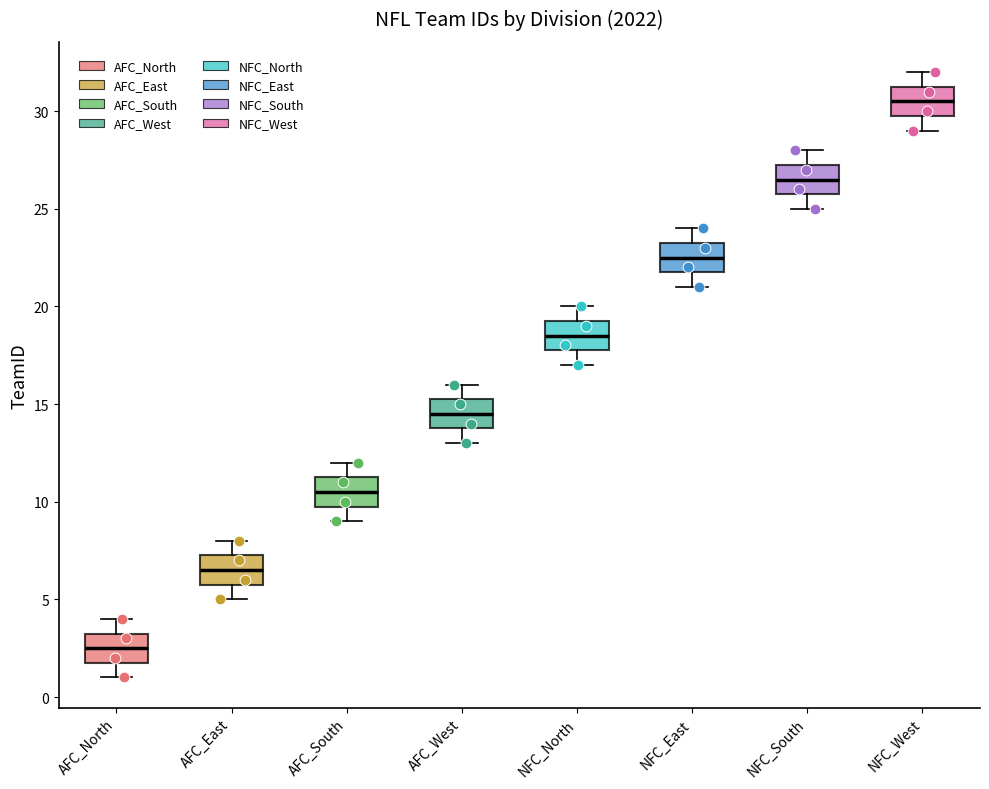

Reading left to right, read every box against the y-axis: the position of its median line, the range the box covers, and the ends of its whiskers. The values are not printed on the chart, so give them approximately, as read against the axis.

AFC_North: median 2.5, box 2.0 to 3.5, whiskers 1.0 to 4.0
AFC_East: median 6.5, box 6.0 to 7.5, whiskers 5.0 to 8.0
AFC_South: median 10.5, box 10.0 to 11.5, whiskers 9.0 to 12.0
AFC_West: median 14.5, box 14.0 to 15.5, whiskers 13.0 to 16.0
NFC_North: median 18.5, box 18.0 to 19.5, whiskers 17.0 to 20.0
NFC_East: median 22.5, box 22.0 to 23.5, whiskers 21.0 to 24.0
NFC_South: median 26.5, box 26.0 to 27.5, whiskers 25.0 to 28.0
NFC_West: median 30.5, box 30.0 to 31.5, whiskers 29.0 to 32.0